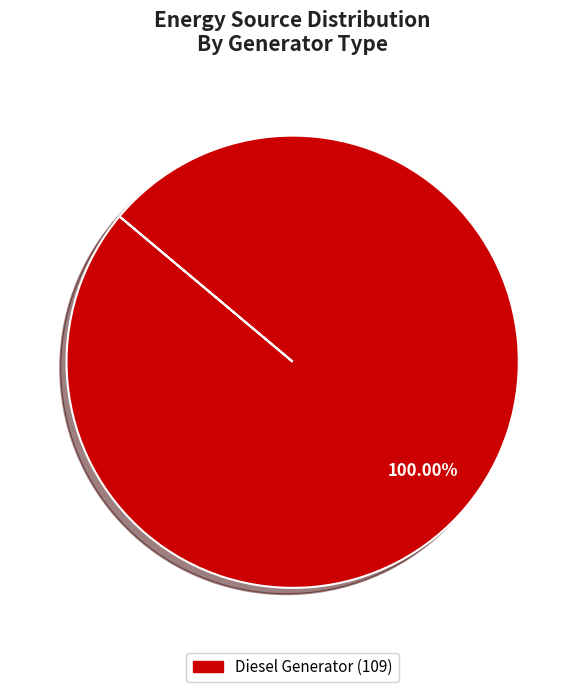

Is there a majority slice in this chart?

Yes